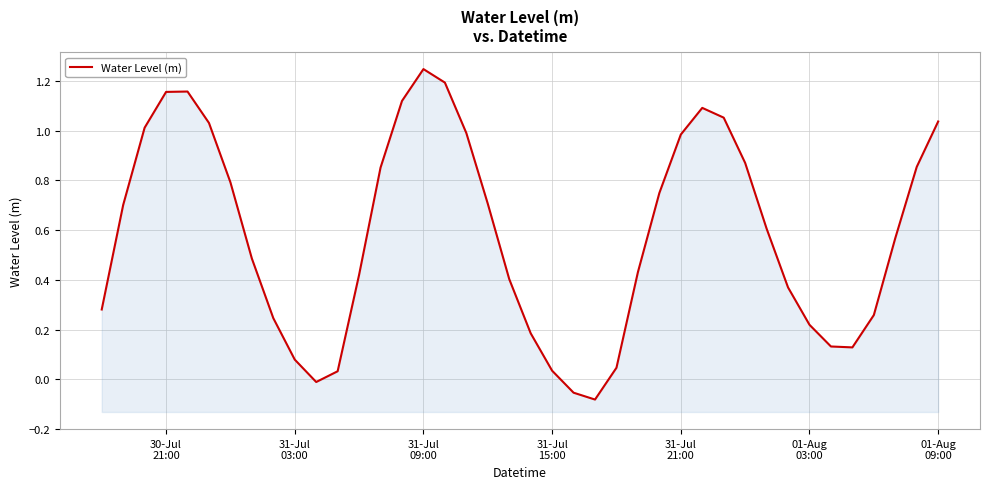

What is the value of the 15th point from the left?

1.1